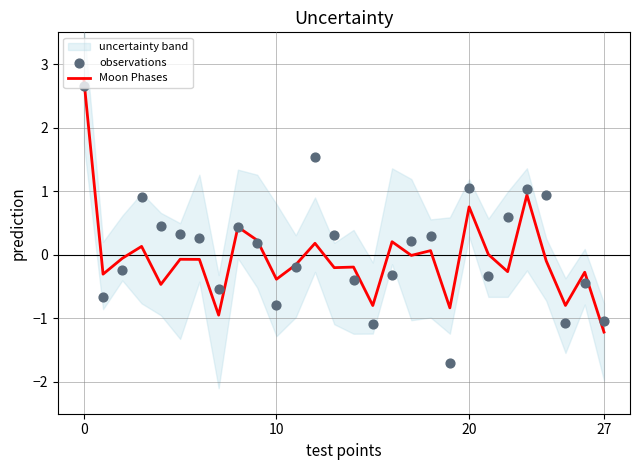

Is the value of Moon Phases at 6 greater than the value of observations at 12?

No